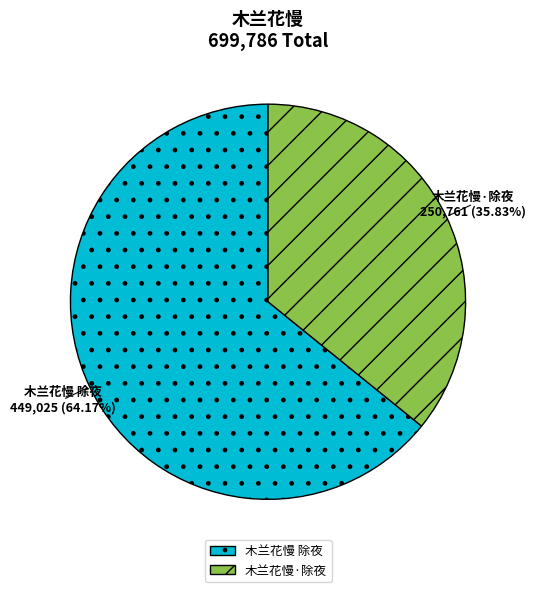

How many segments does this pie chart have?

2